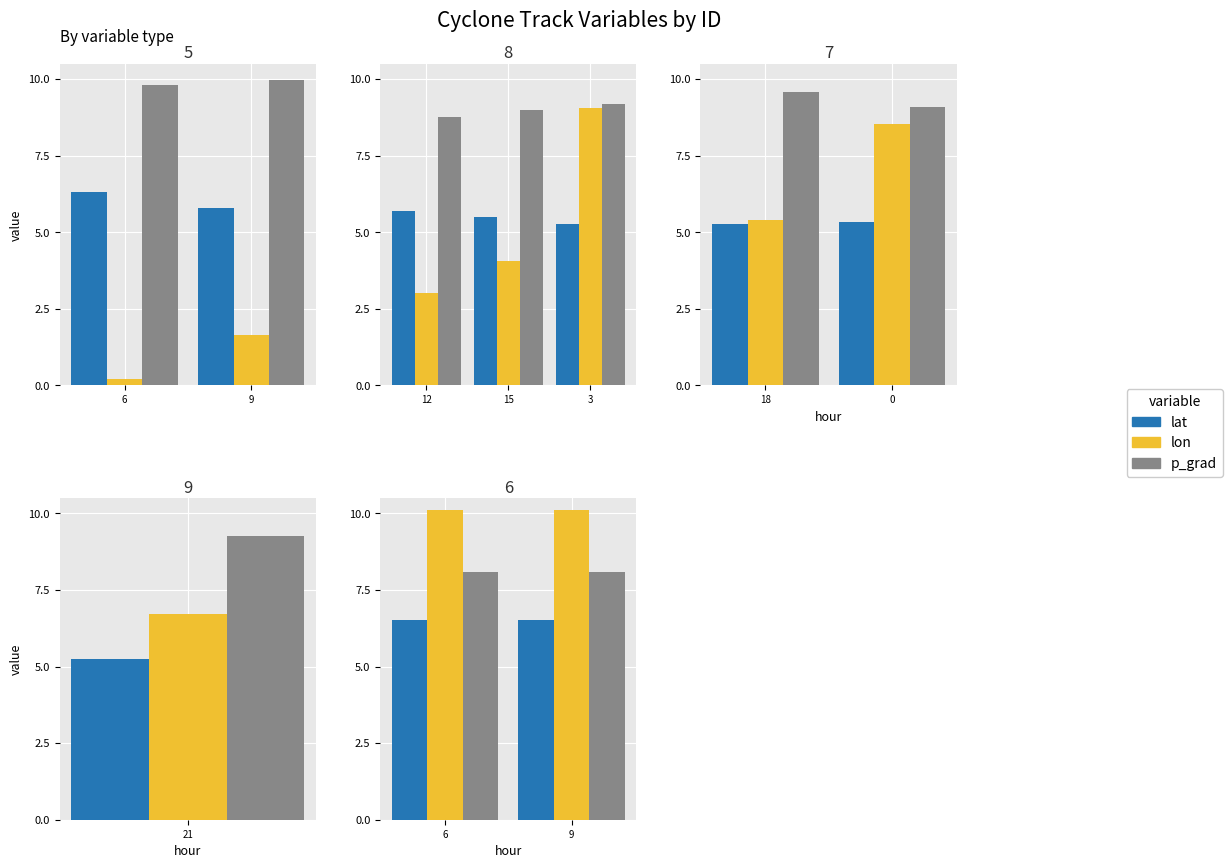

Between 6 and 9, which series saw the biggest shift?

lat